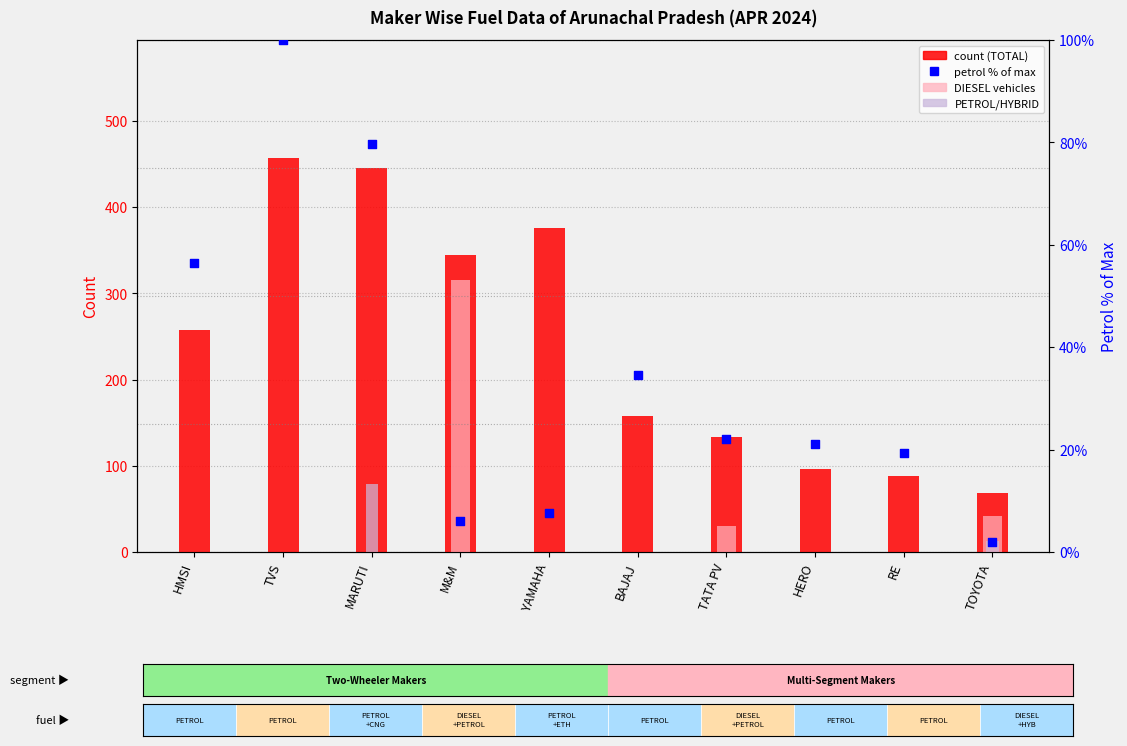

What is the total value across all series at RE?

107.3